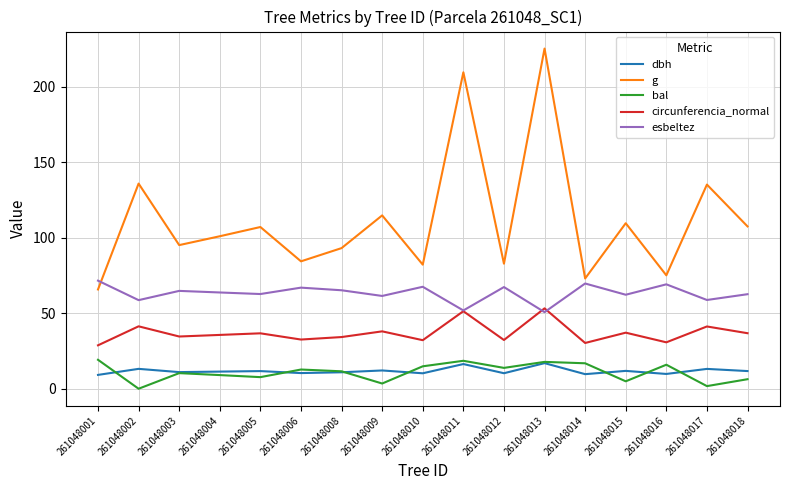

Is it true that esbeltez equals 64.8 at 261048003?

True